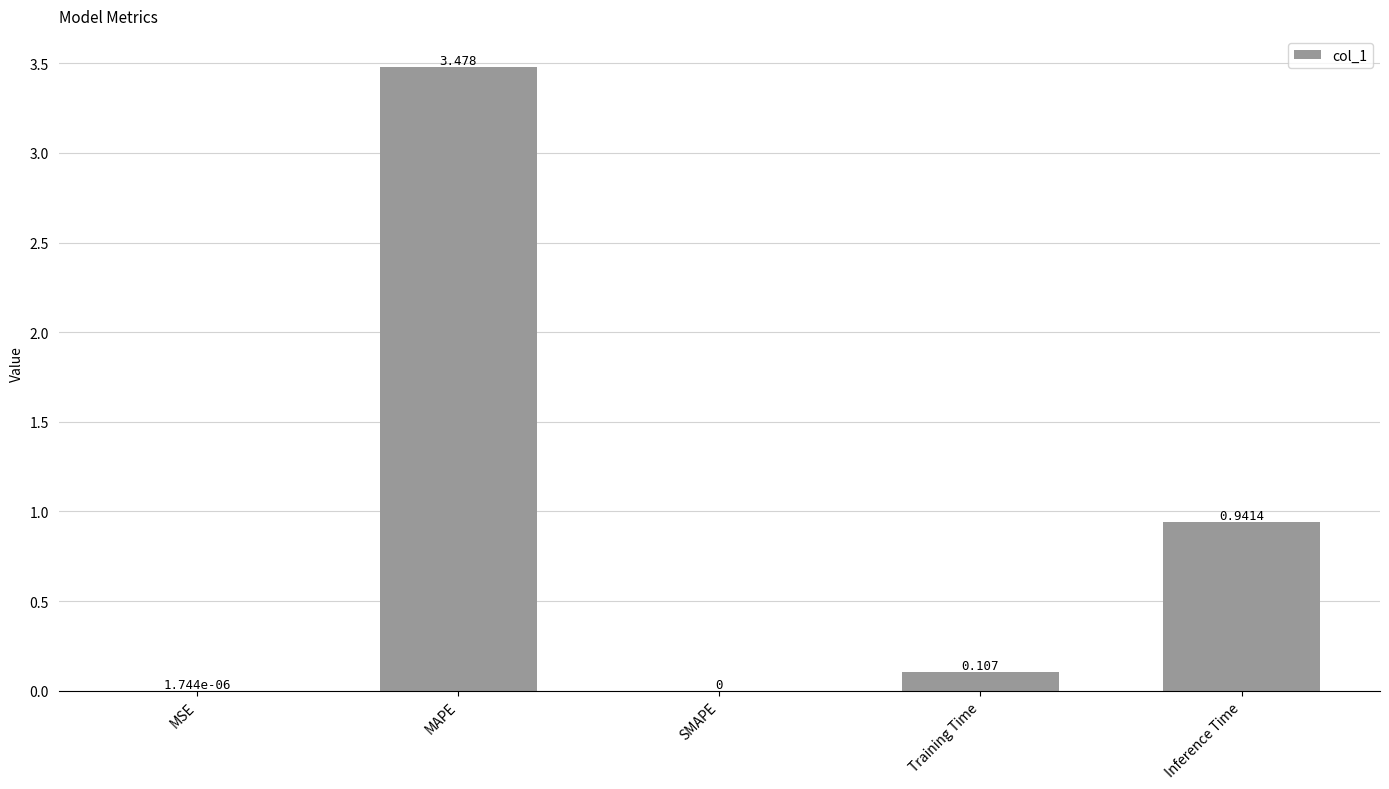

At which label is the value closest to 1?

Inference Time